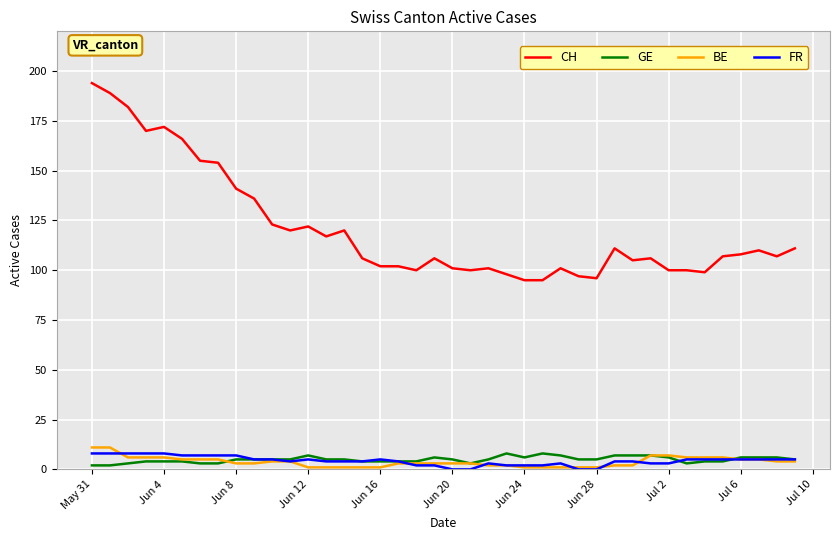

What is the difference between the maximum and second lowest values in the GE series?

6